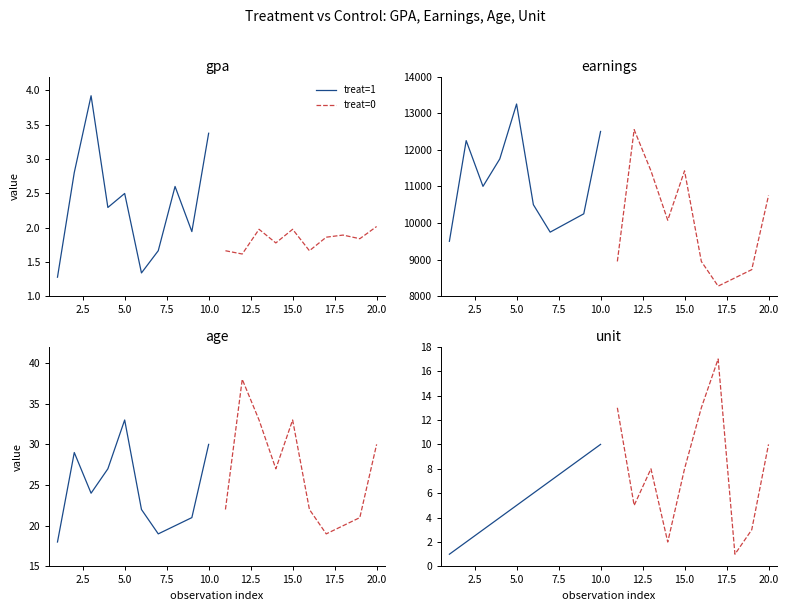

Which series has the largest total across all categories?

treat=0